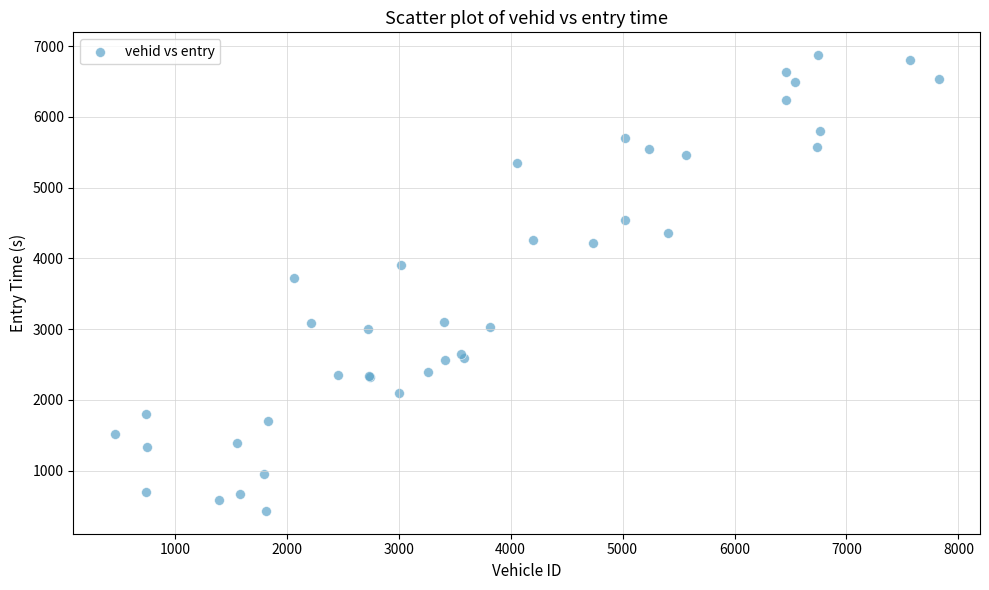

What Y value in the scatter plot is closest to 3652?

3725.7